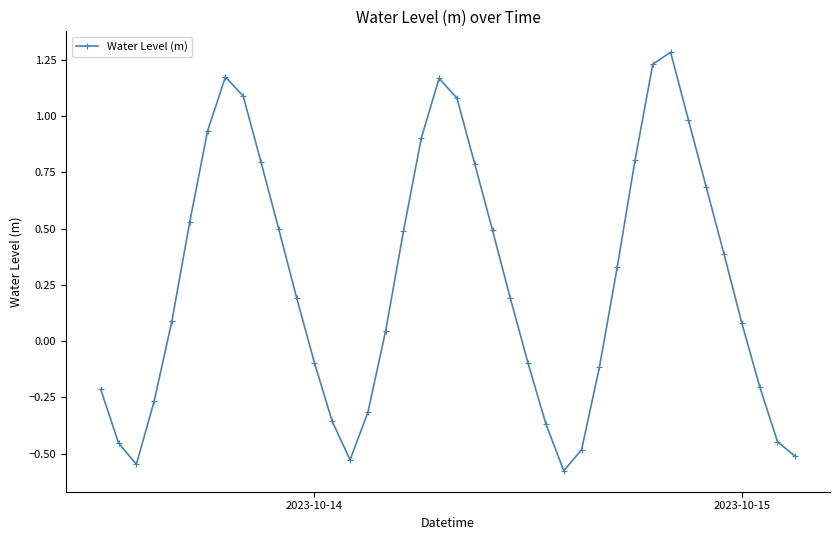

What is the difference between the second highest and minimum values?

1.8